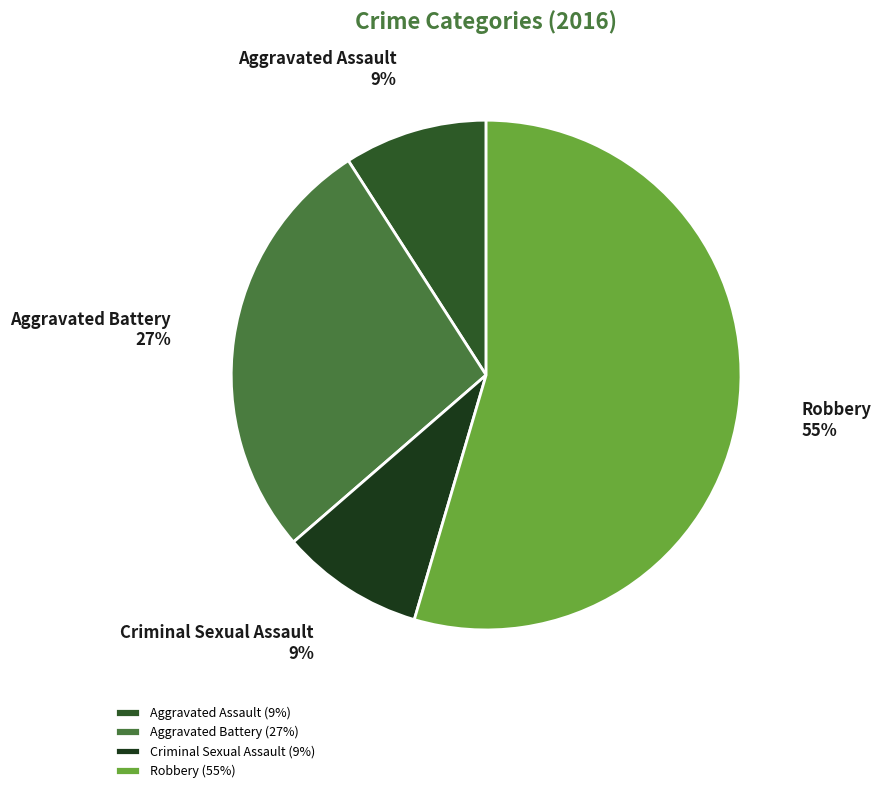

To the nearest percent, what portion does Robbery represent?

55%